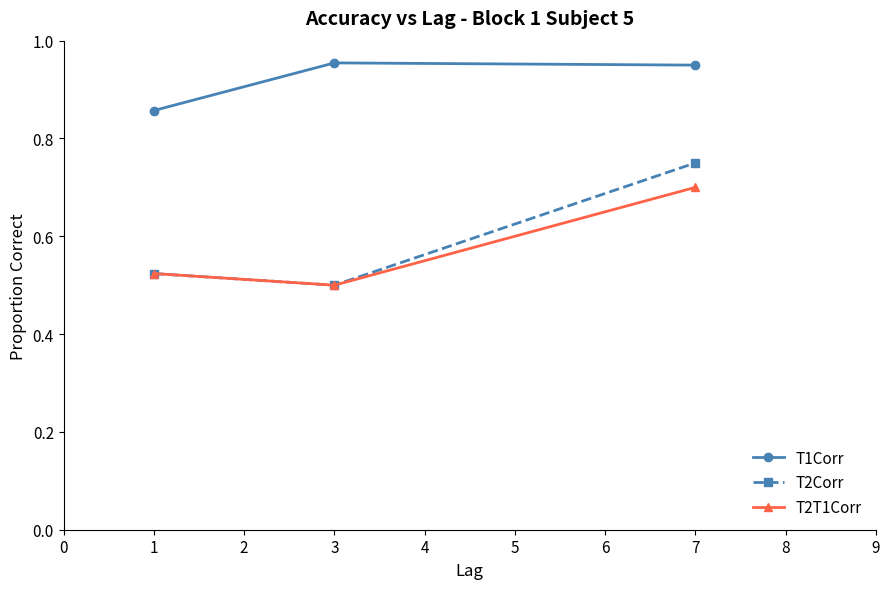

Which category has the highest value in the T2Corr series?

7